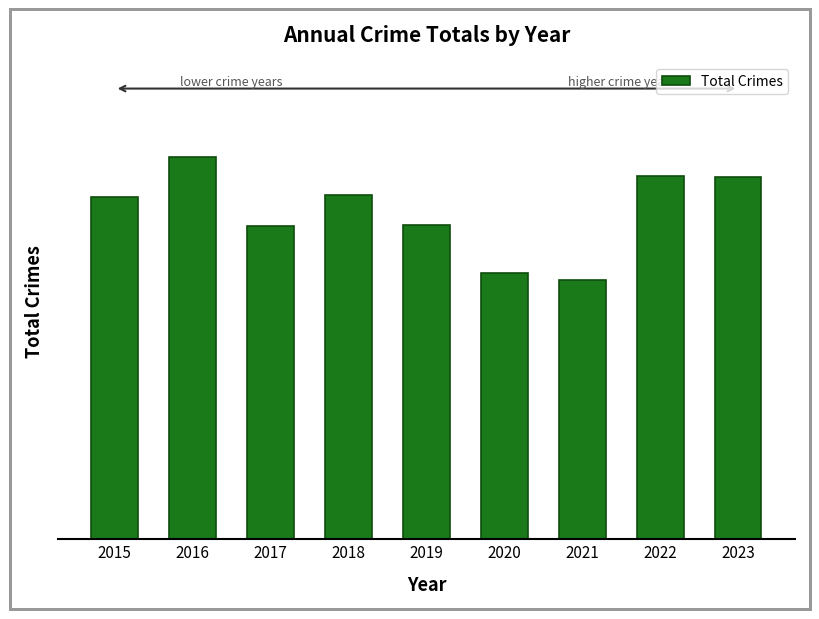

Are the bars horizontal?

No